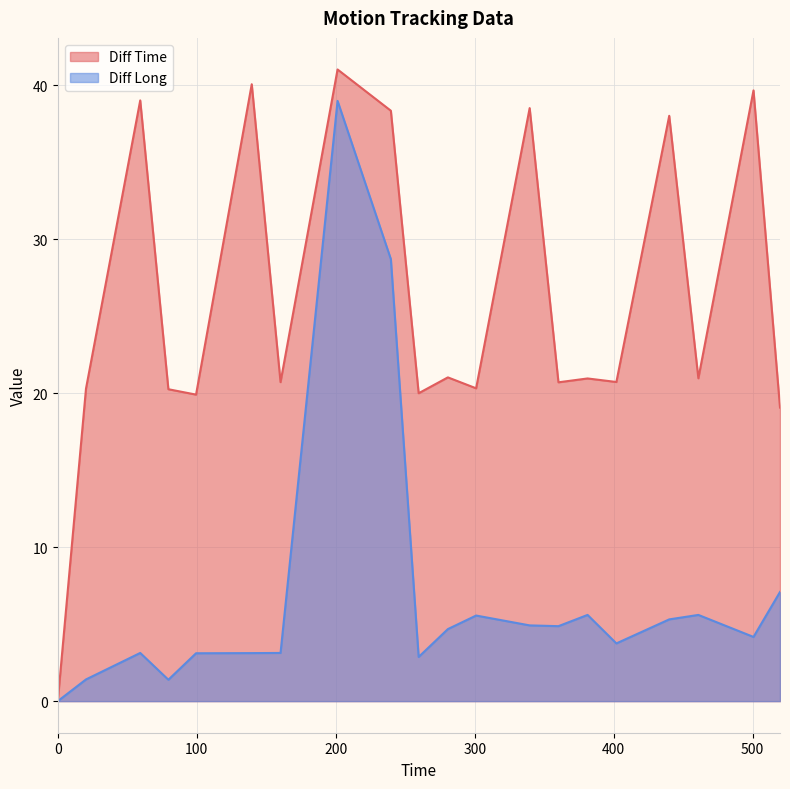

At which label is Diff Long closest to 19?

239.66